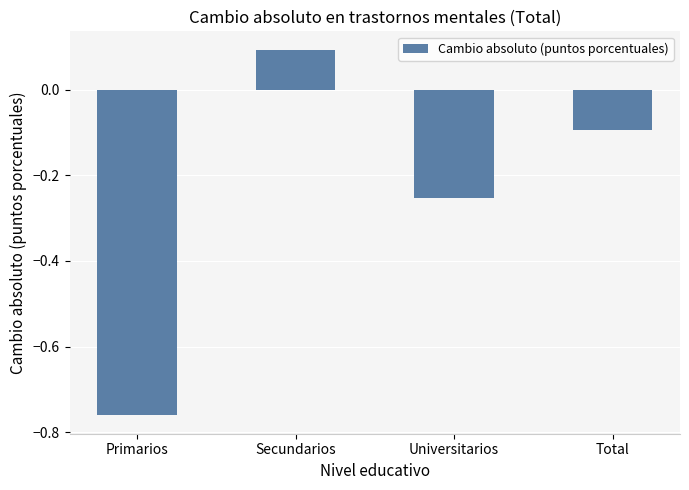

What is the maximum value shown in the chart?

0.1